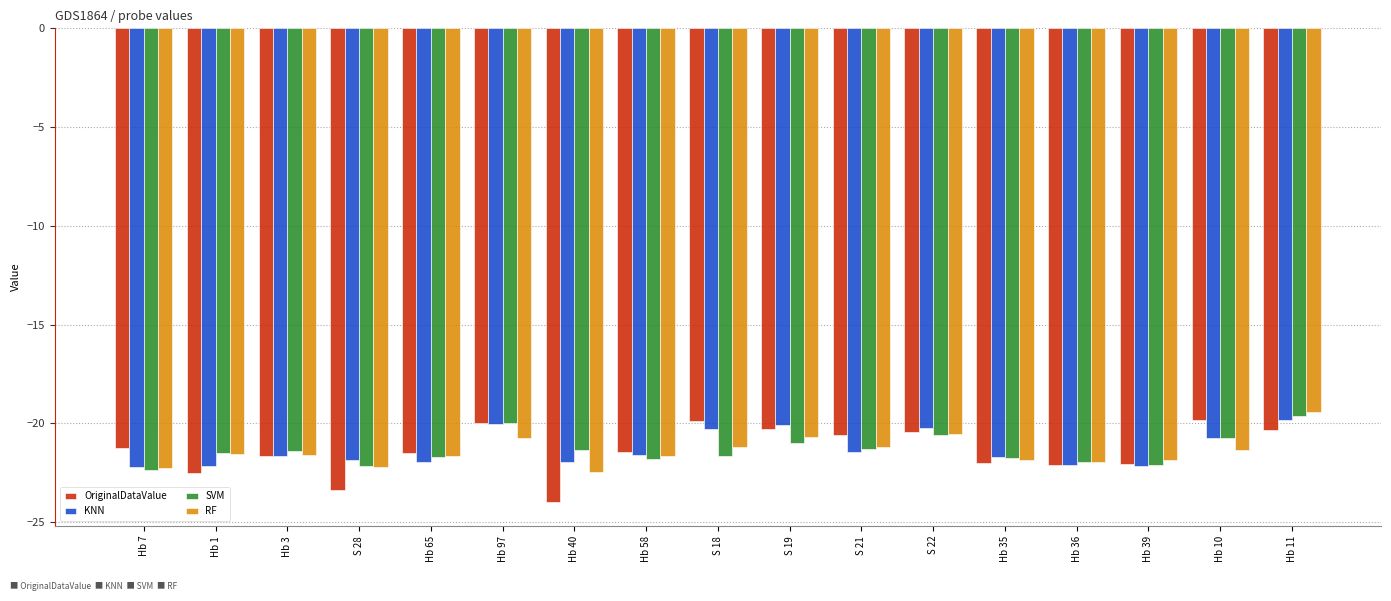

What is the total value across all series at S 18?

-83.0